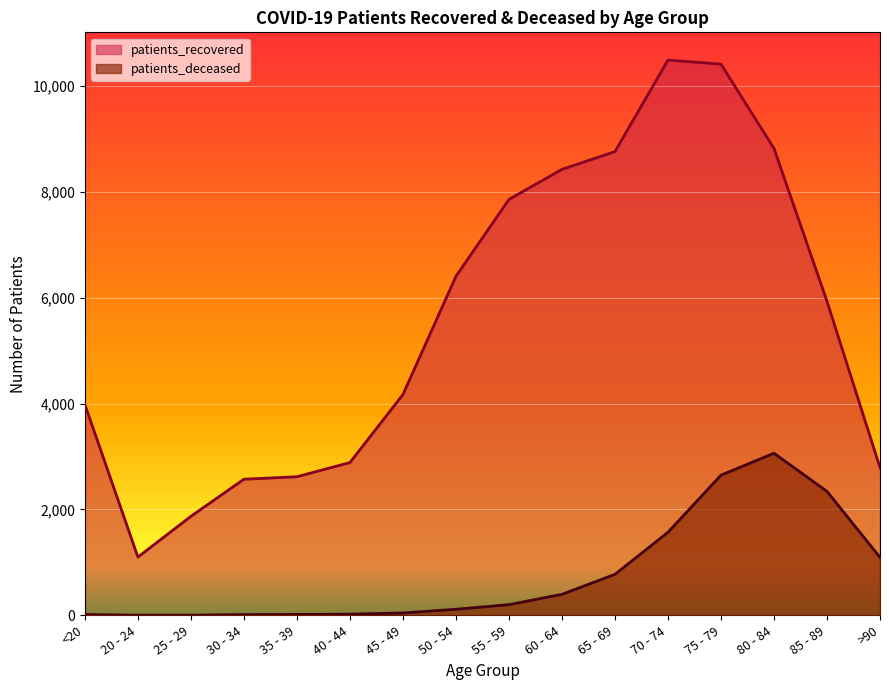

In patients_deceased, how many points are higher than both neighbors (excluding endpoints)?

1